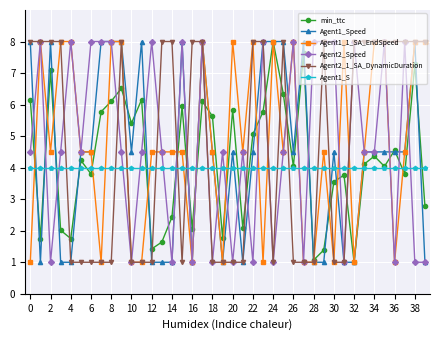

What is the value of the Agent1_S point at the 27th from the left?

4.0